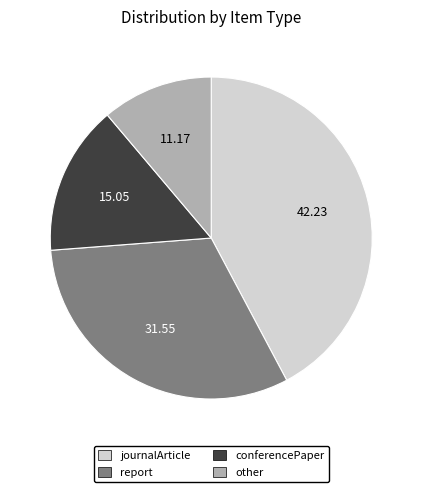

Rank the categories by value from lowest to highest.

other, conferencePaper, report, journalArticle